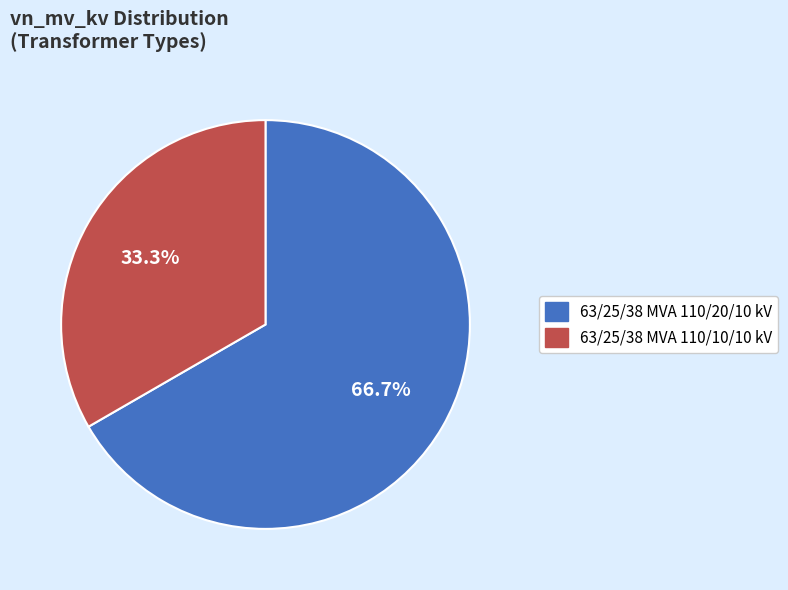

To the nearest percent, what is the difference between the 63/25/38 MVA 110/20/10 kV and 63/25/38 MVA 110/10/10 kV slice percentages?

33%